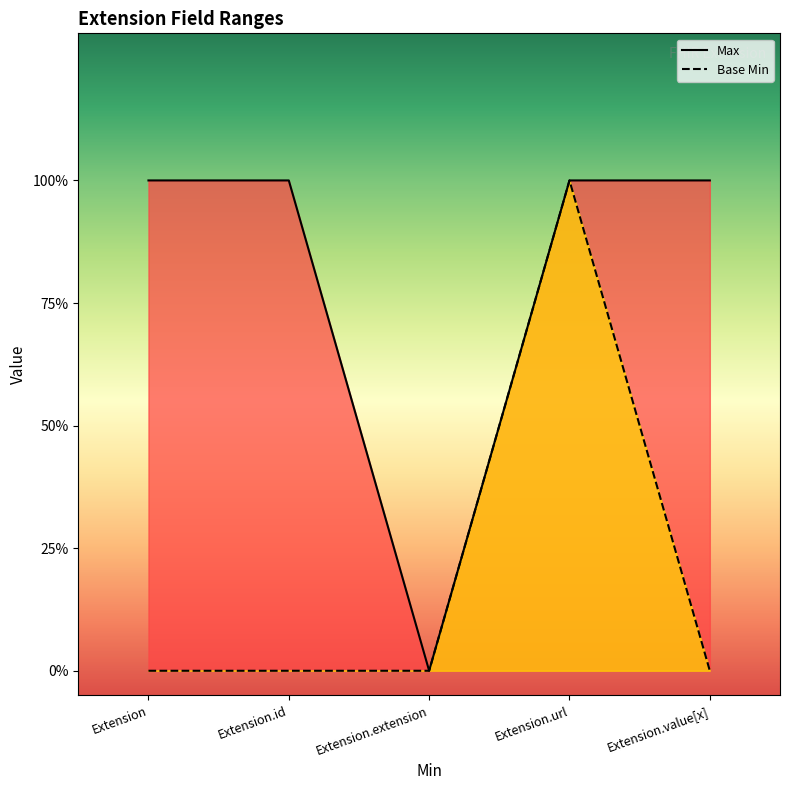

Reading left to right, list all the values displayed in this chart.

Max: Extension=1	Extension.id=1	Extension.extension=0	Extension.url=1	Extension.value[x]=1
Base Min: Extension=0	Extension.id=0	Extension.extension=0	Extension.url=1	Extension.value[x]=0